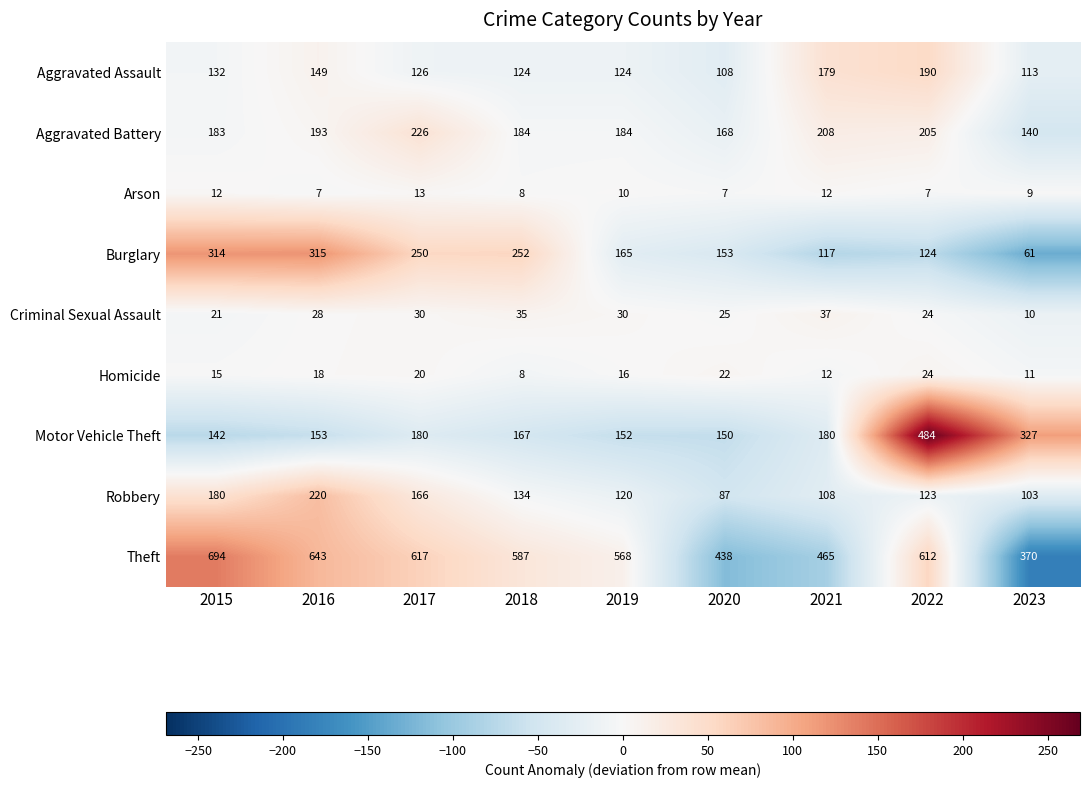

Is it true that Aggravated Battery equals 184 at 2019?

True